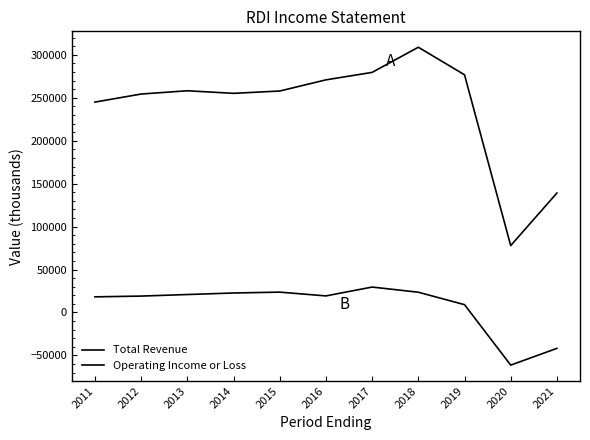

The value of Total Revenue at 2021 is 30384. True or false?

False